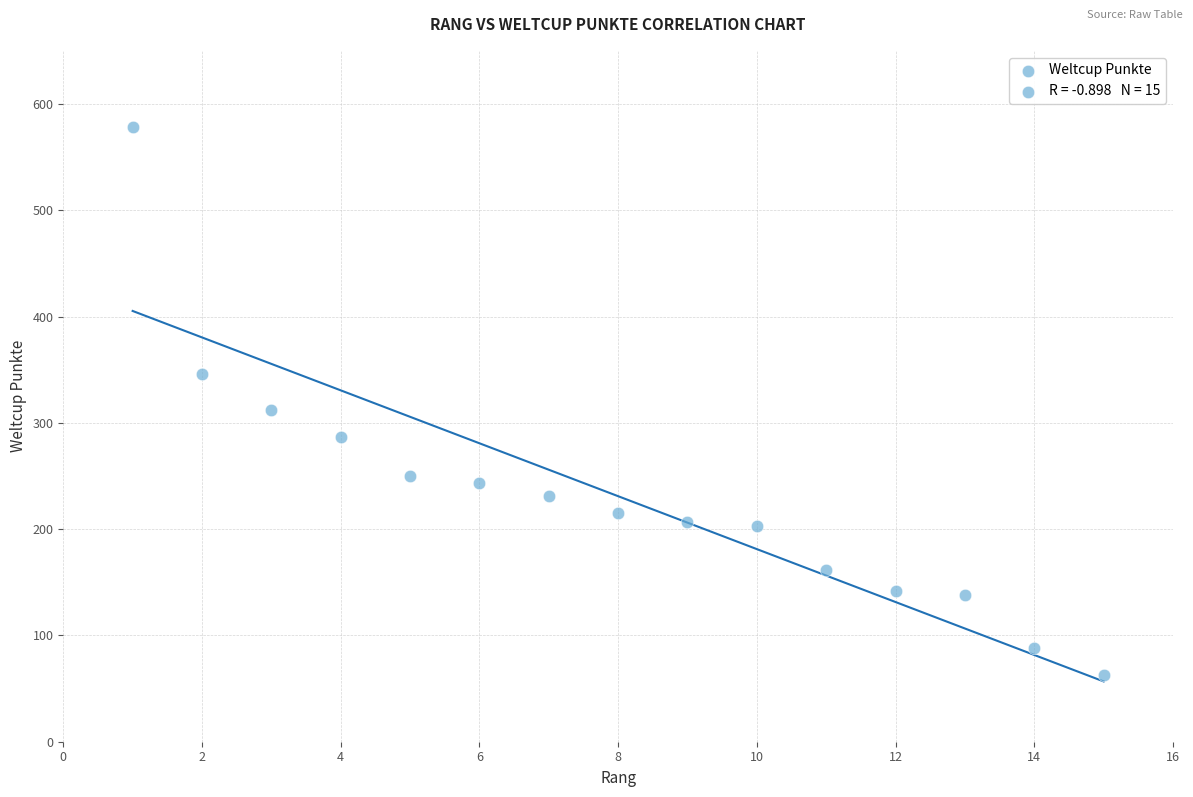

What Y value in the scatter plot is closest to 320?

312